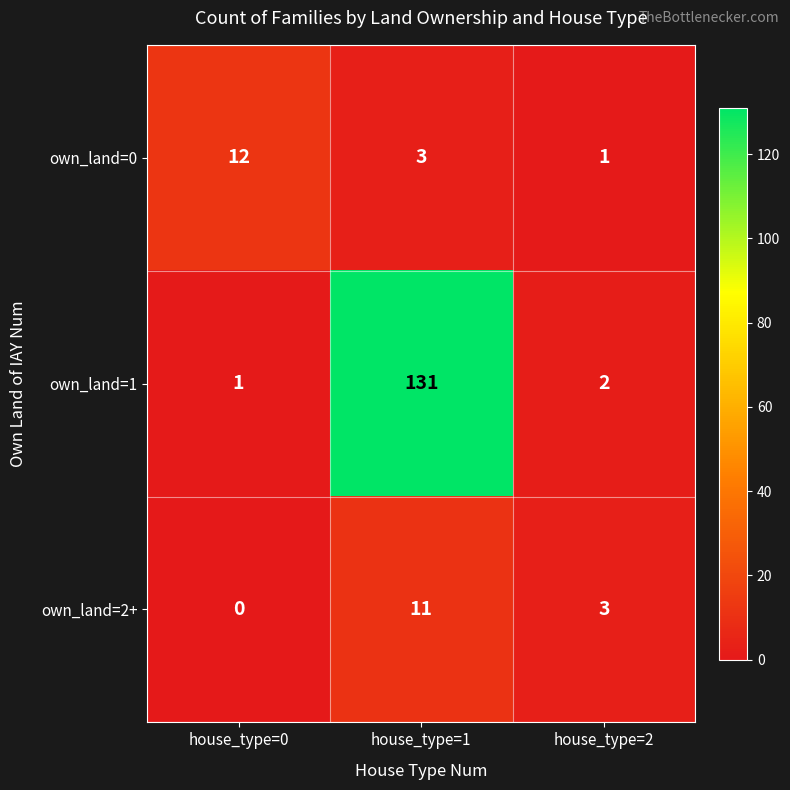

Between house_type=0 and house_type=2, which series saw the biggest shift?

own_land=0